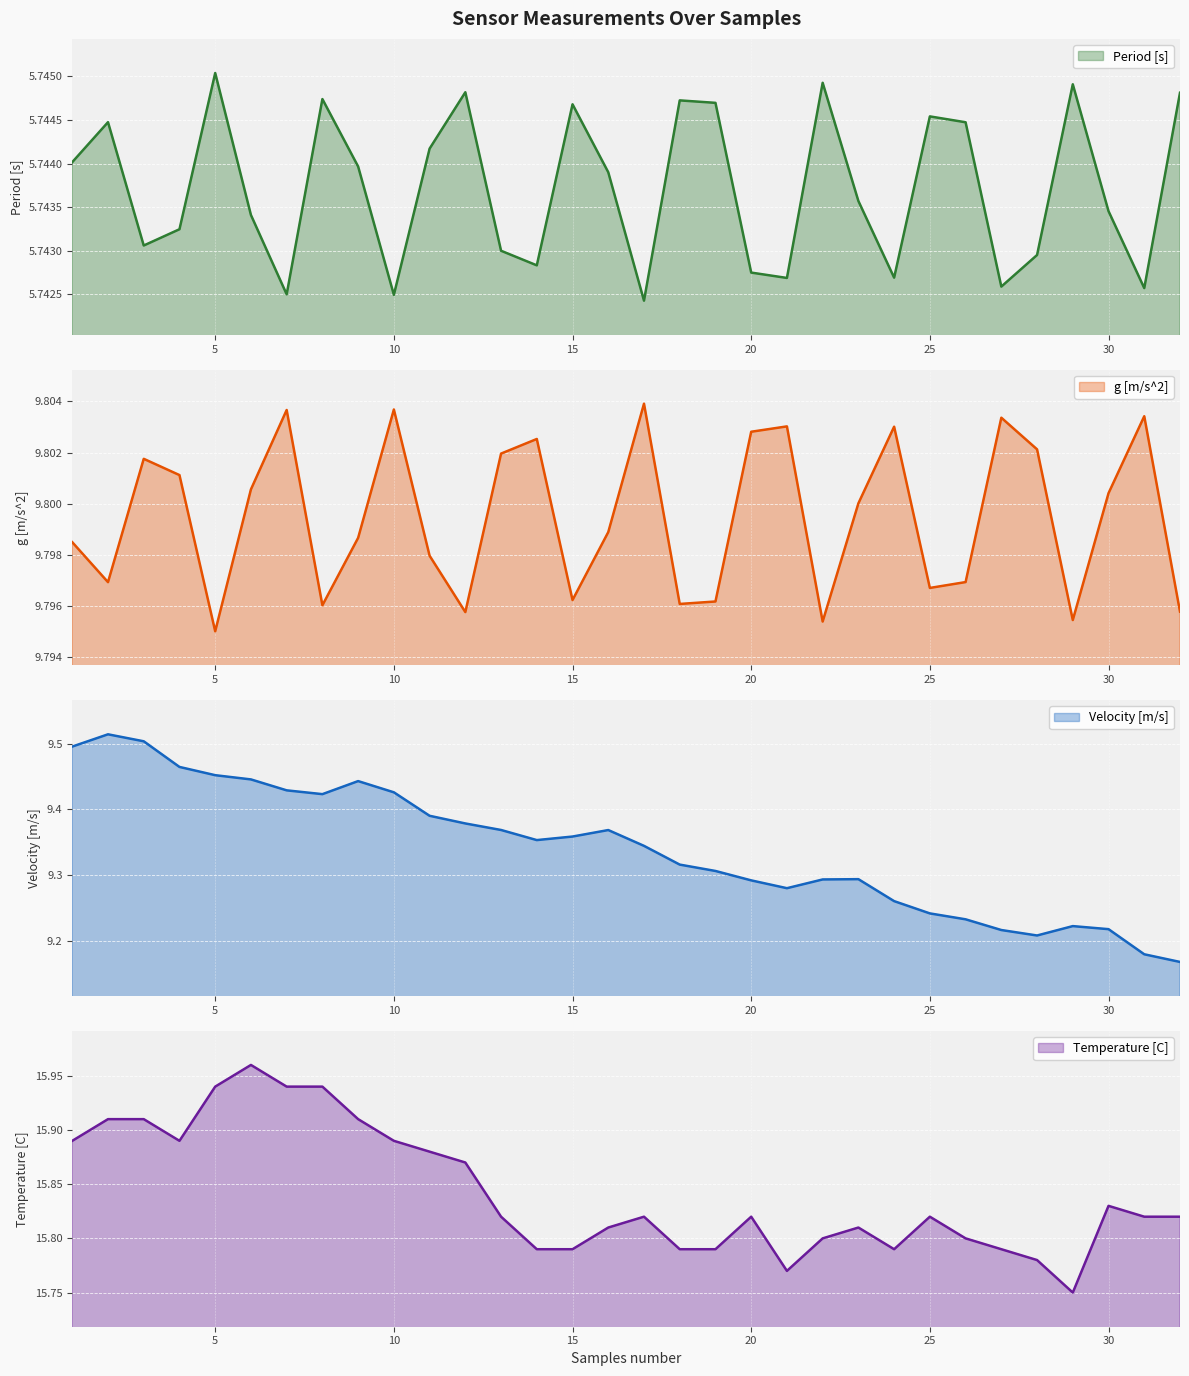

The Velocity [m/s] series shows 12.9 at 14. True or false?

False